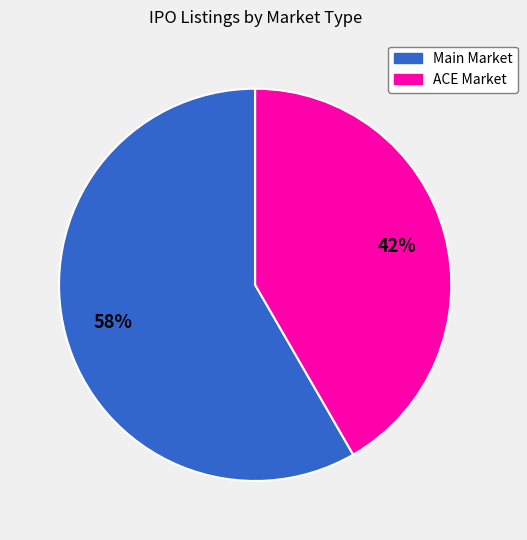

Is the sum of ACE Market and Main Market greater than half?

Yes